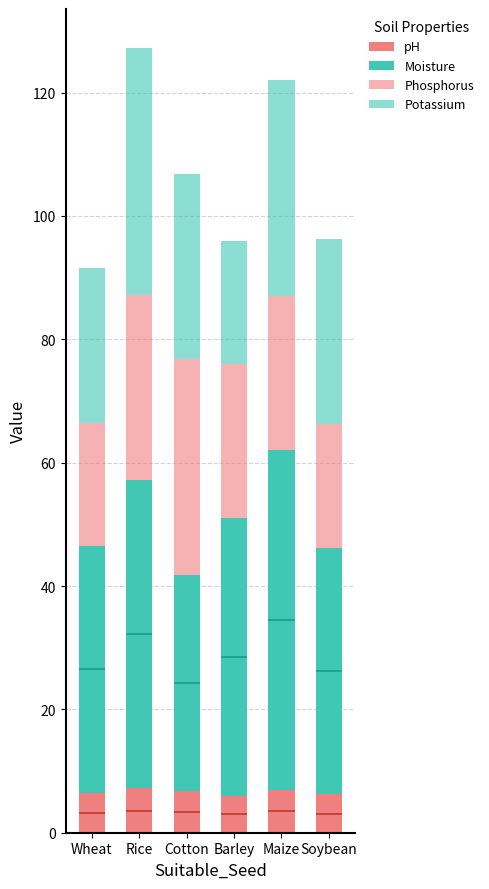

What are all the series names shown in the legend?

pH, Moisture, Phosphorus, Potassium